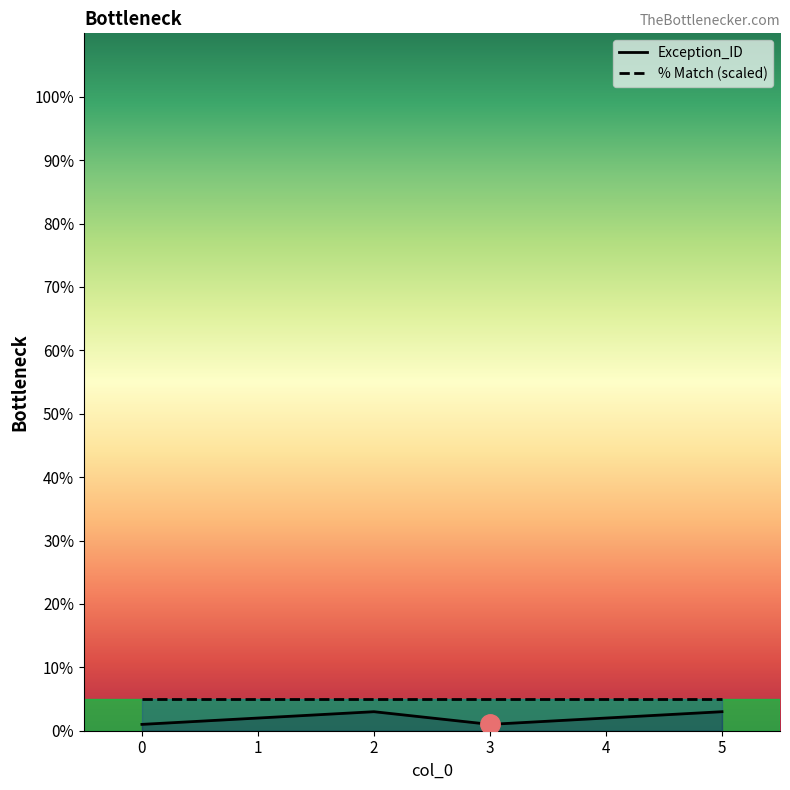

Reading left to right, extract all data points from this chart.

1	2	3	1	2	3